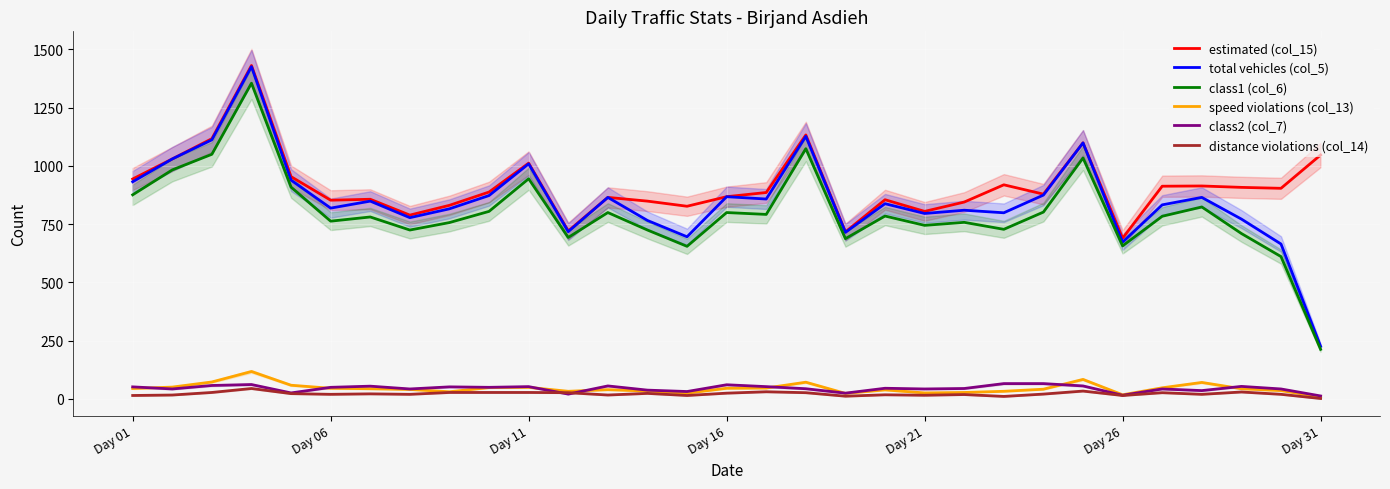

What is the sum of the class2 (col_7) values at 16 and 21?

98